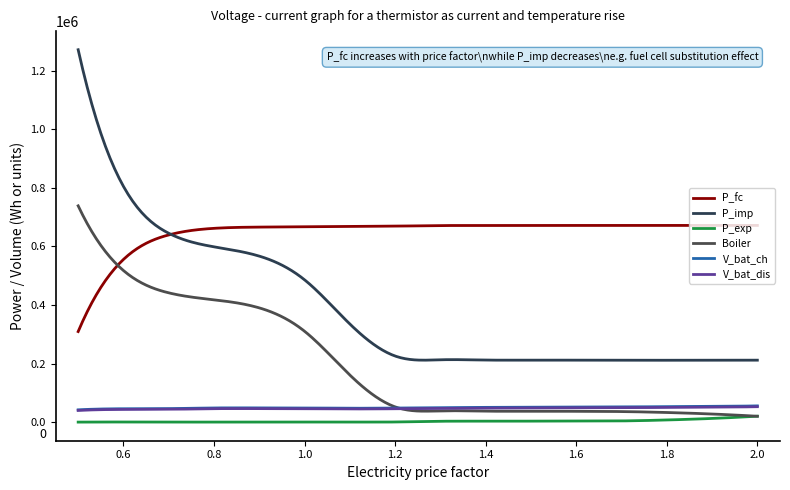

Is this an area chart (filled region under the line)?

No